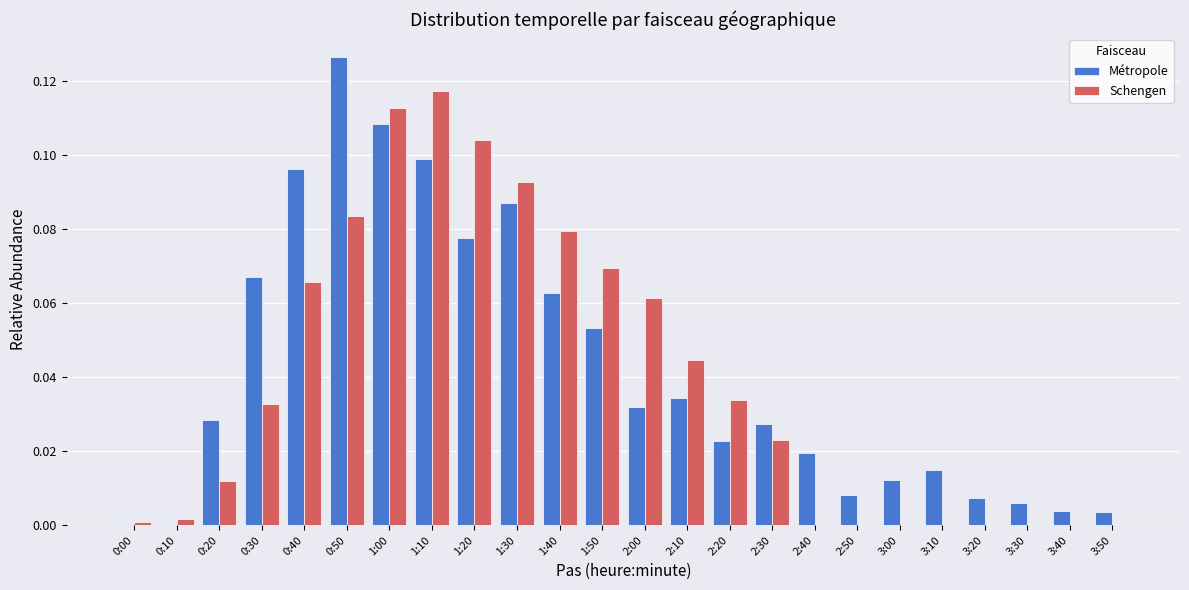

What is the sum of all Schengen values?

0.9